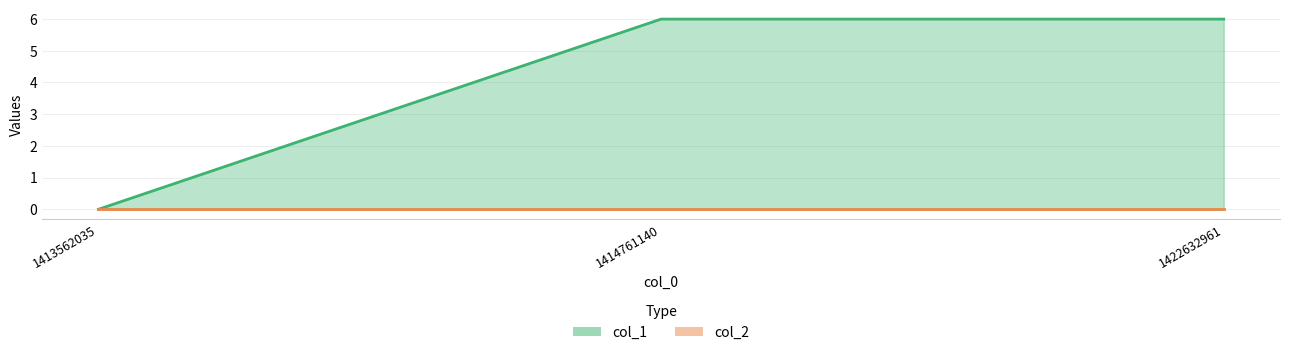

What is the difference between the maximum and minimum values?

6